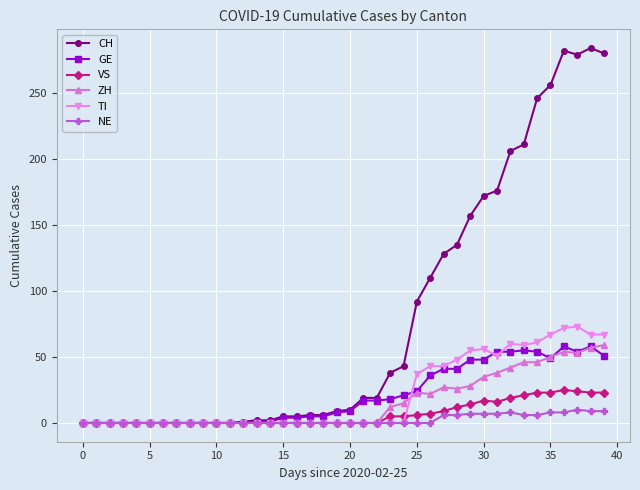

True or false: CH has more than 0 interior local peaks.

True